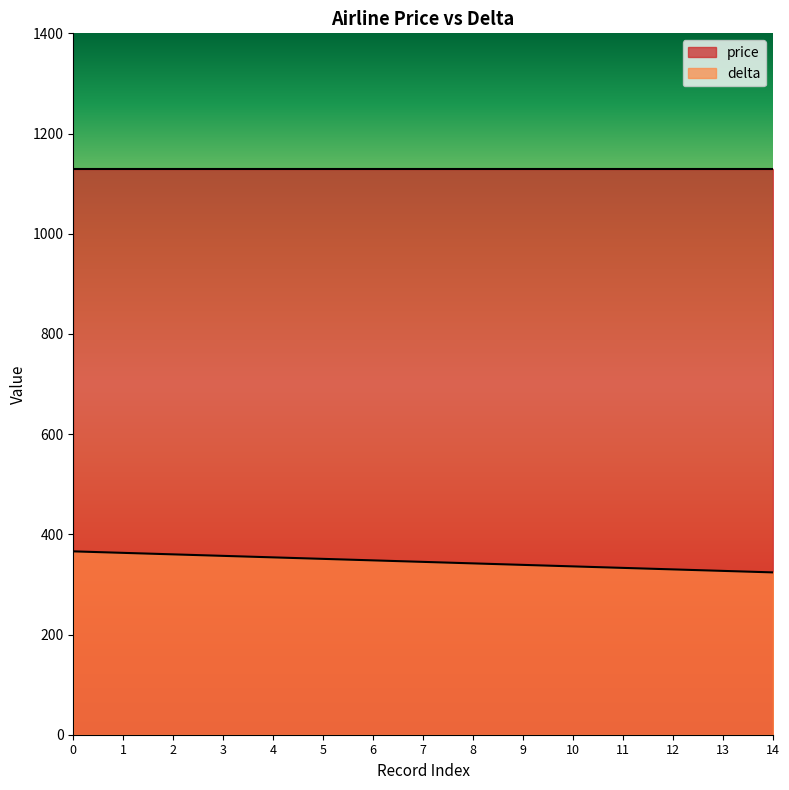

What is the greatest value displayed?

1130